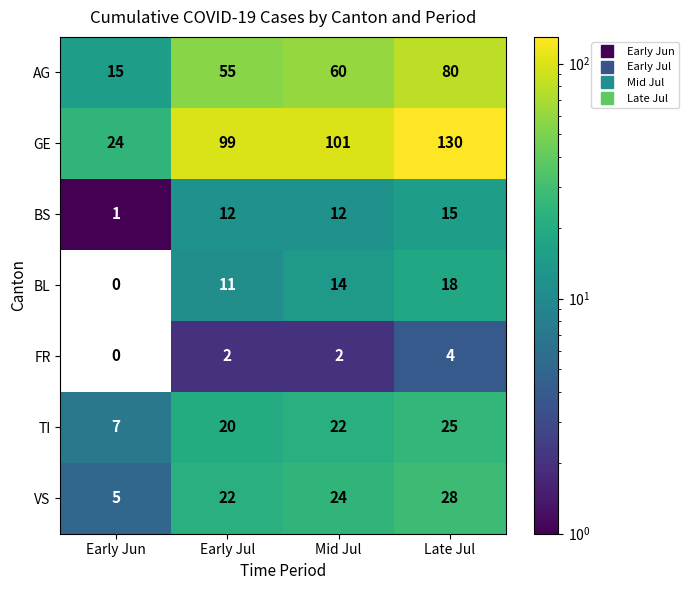

Which series has the largest range (max minus min)?

GE